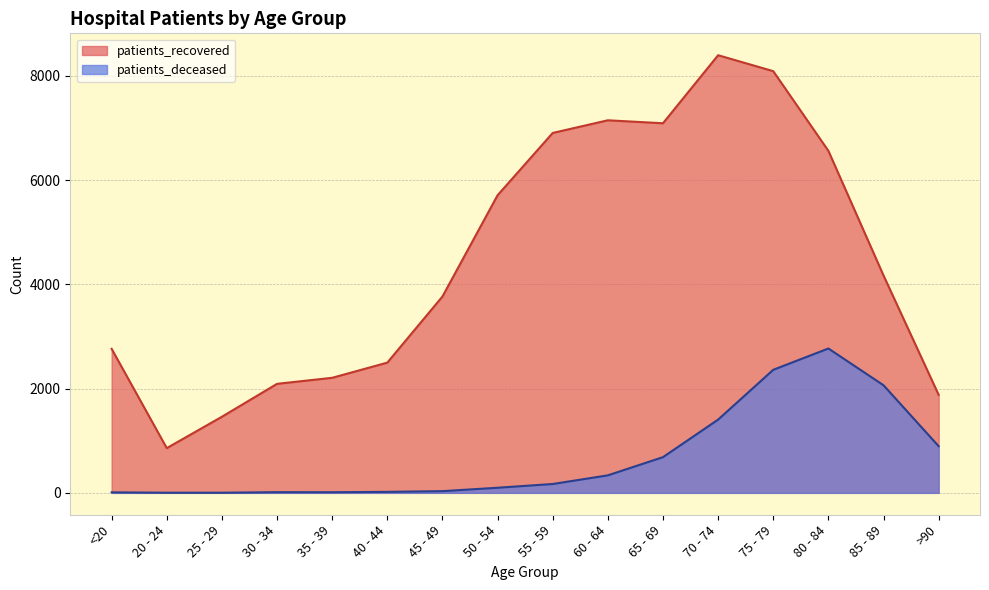

What is the label of the 5th point from the left?

35 - 39